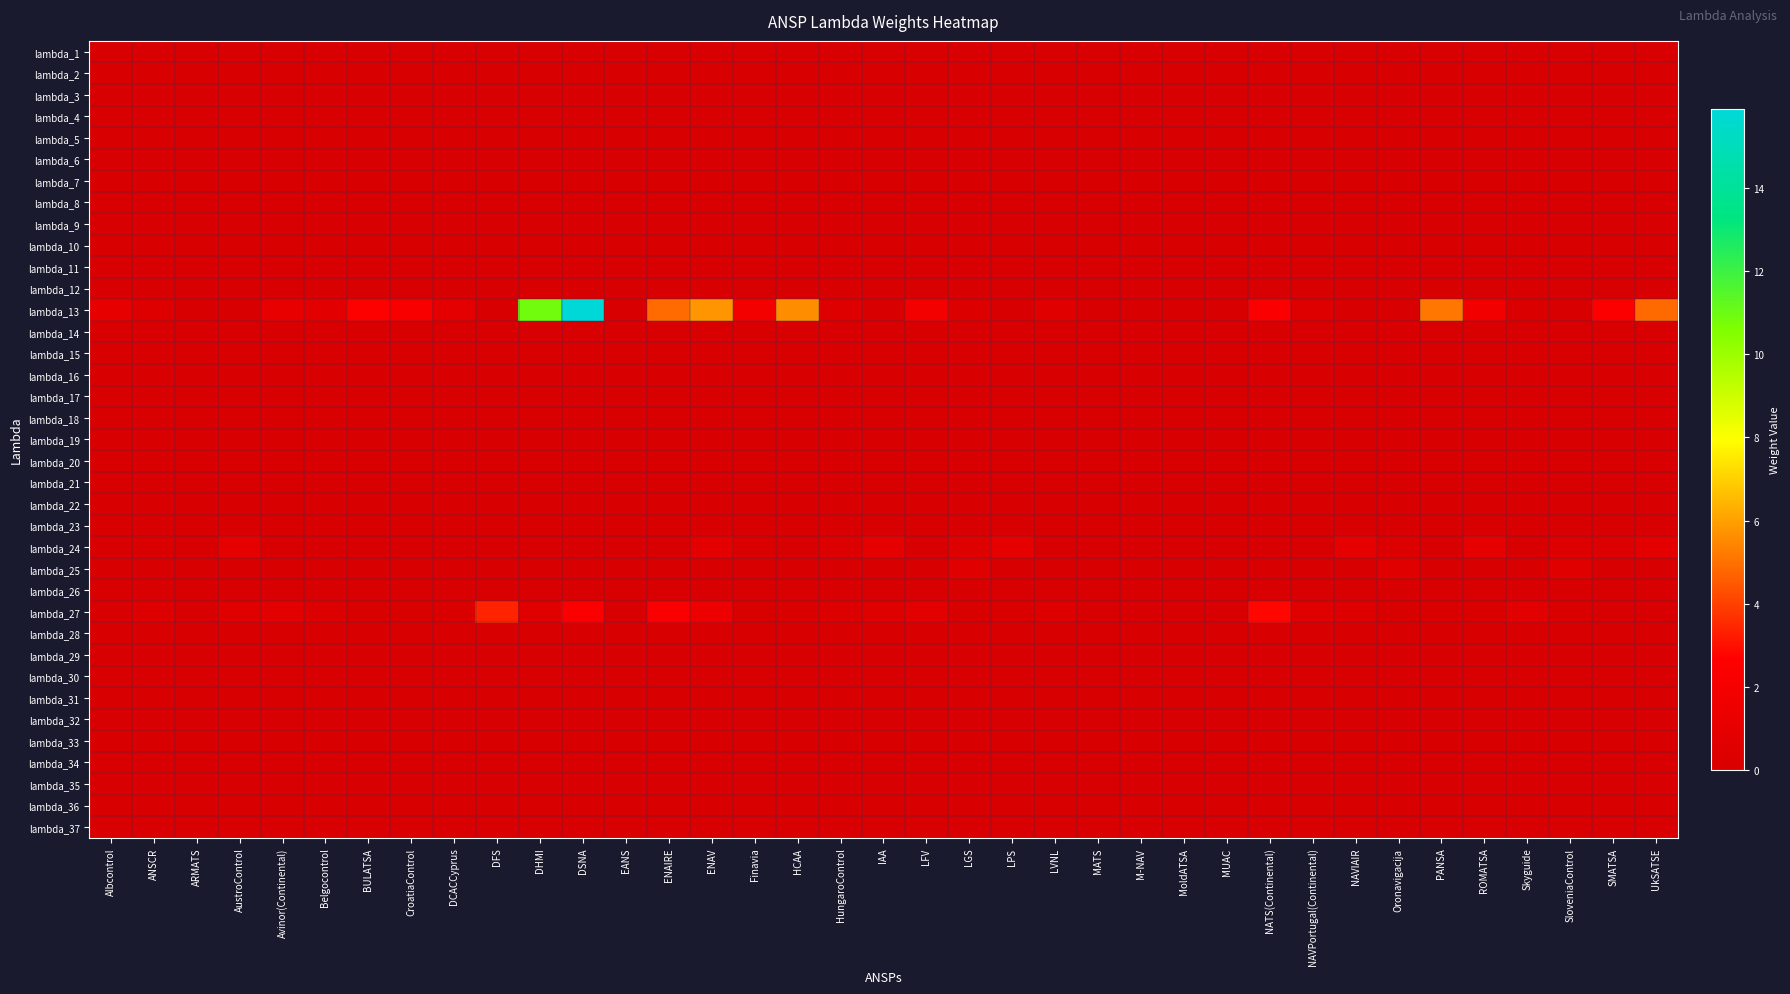

What is the difference between the highest and lowest values at SloveniaControl?

0.6